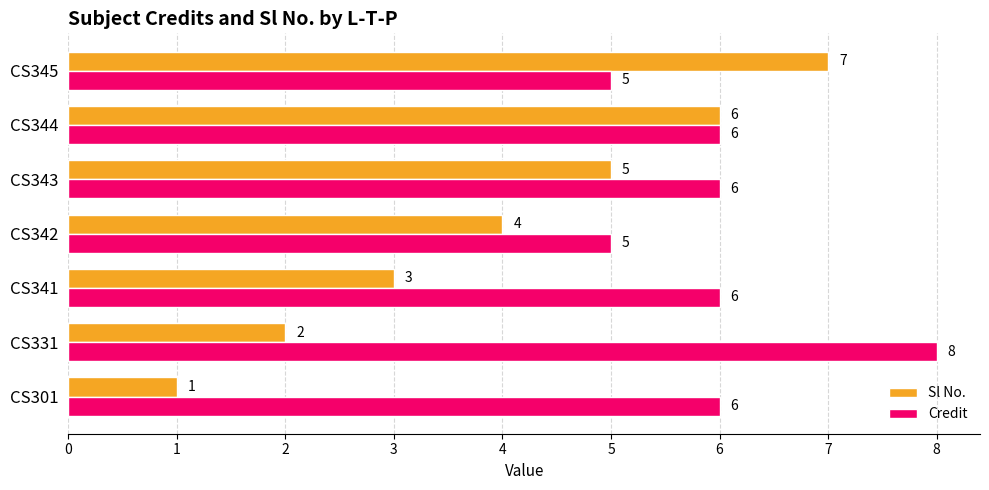

What is the difference between the highest and lowest values at CS301?

5